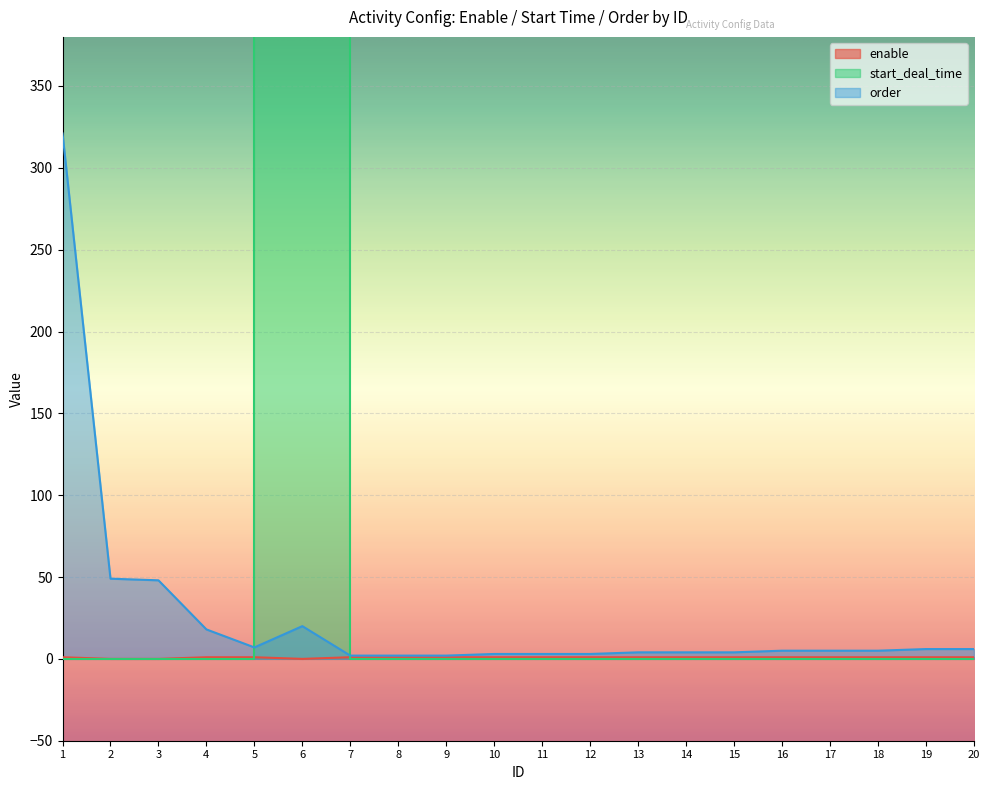

What are all the series names shown in the legend?

enable, start_deal_time, order